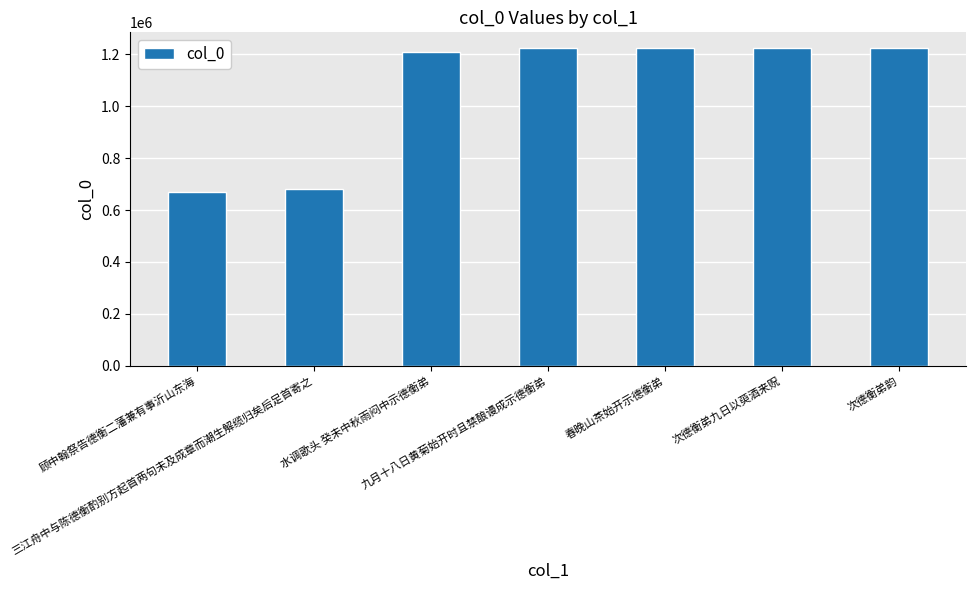

Does the chart contain any negative values?

No